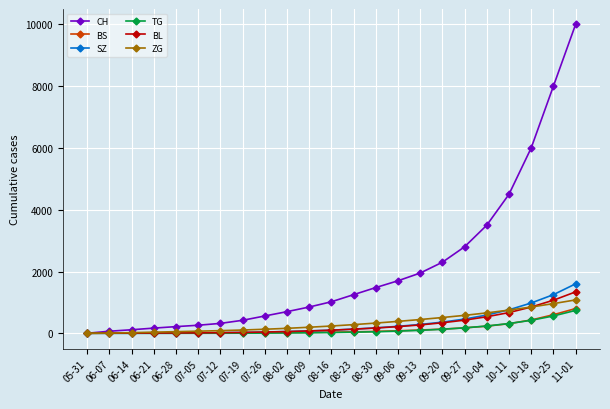

What position from the left is 07-05?

6